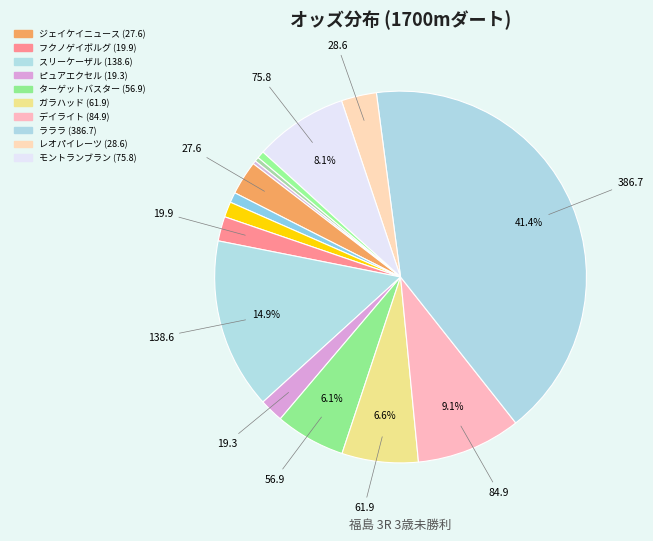

To the nearest percent, what is the difference between the largest and smallest slice percentages?

41%